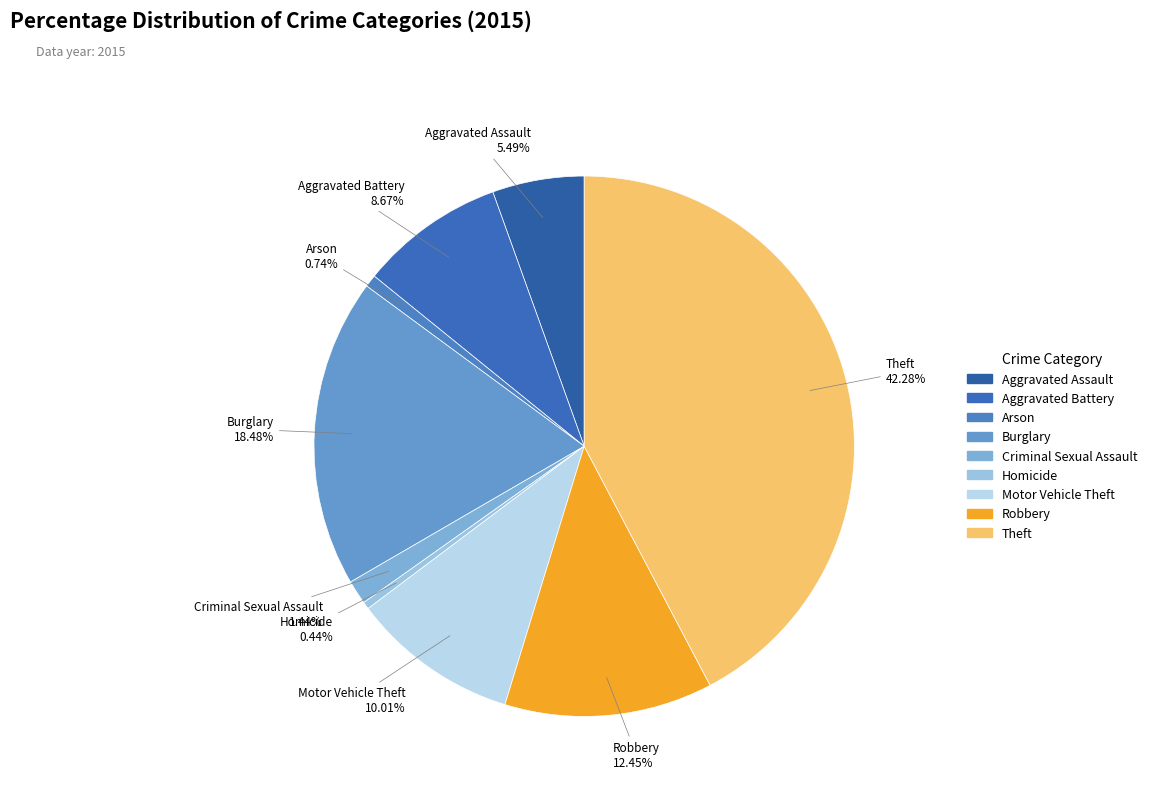

True or false: Motor Vehicle Theft accounts for 1% of the total.

False